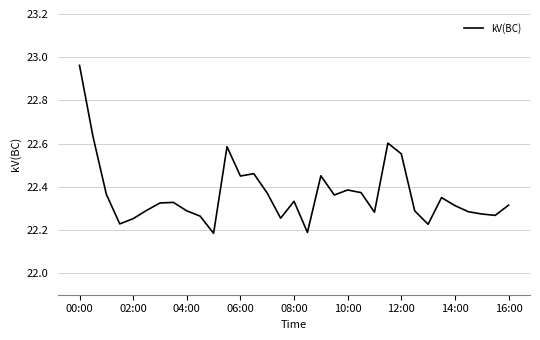

How many lines are shown in the chart?

1